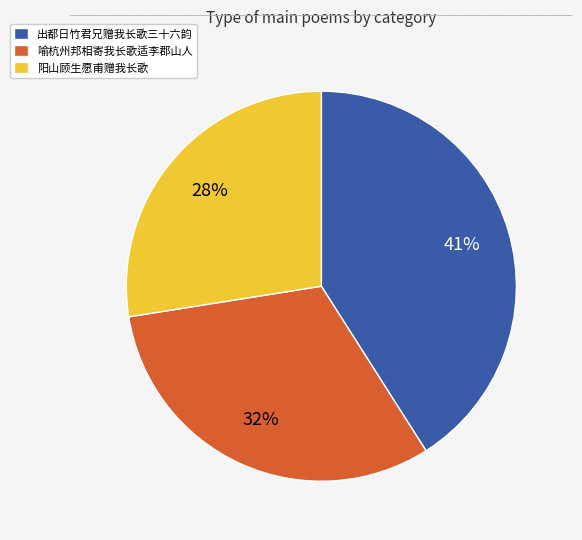

Does any single category account for the majority?

No